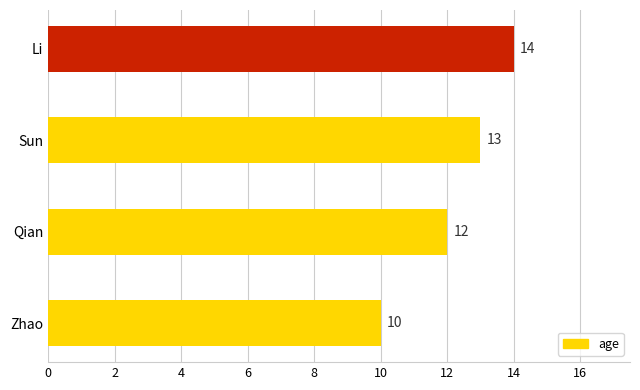

What is the average value?

12